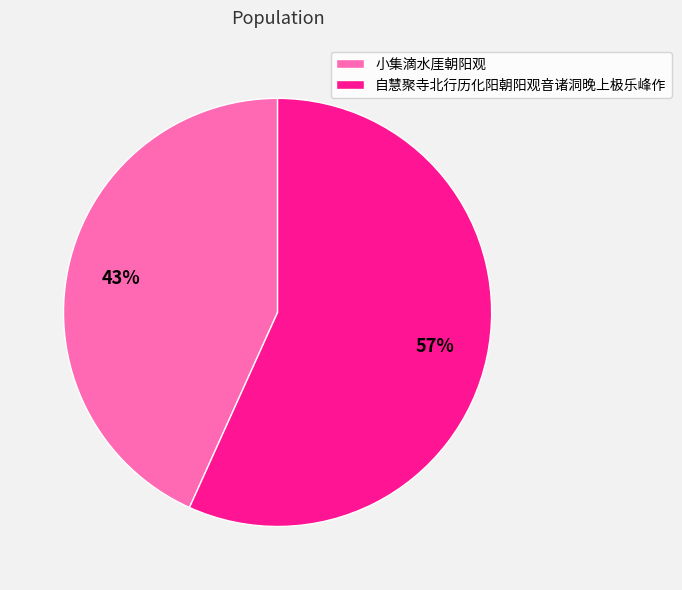

Is the sum of 自慧聚寺北行历化阳朝阳观音诸洞晚上极乐峰作 and 小集滴水厓朝阳观 greater than half?

Yes